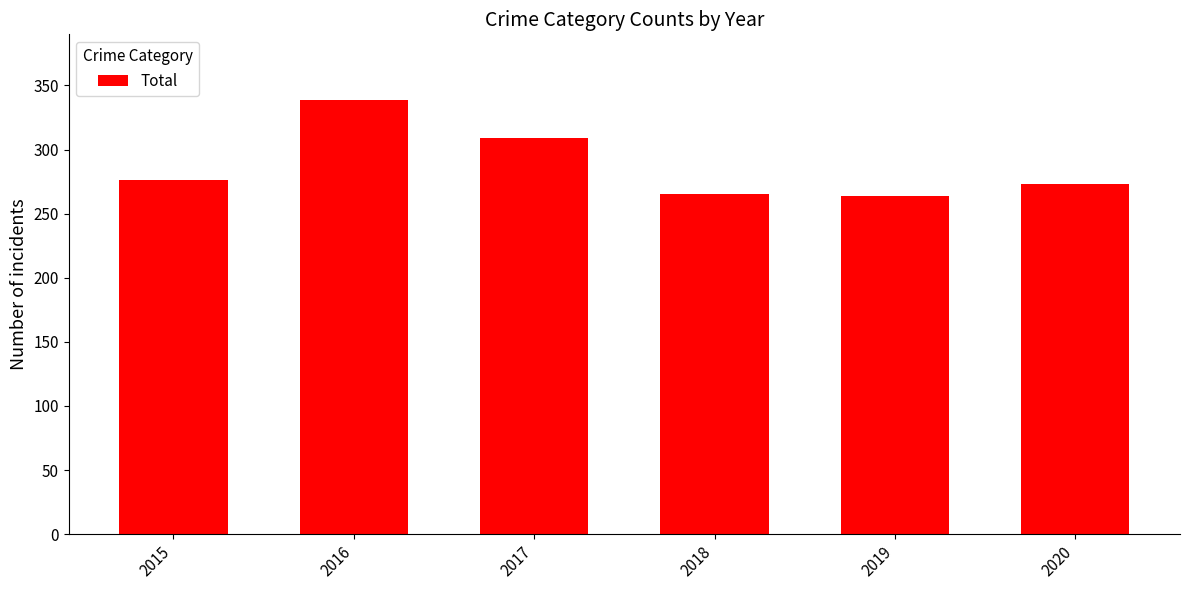

Are the bars grouped side by side (vs. stacked)?

No